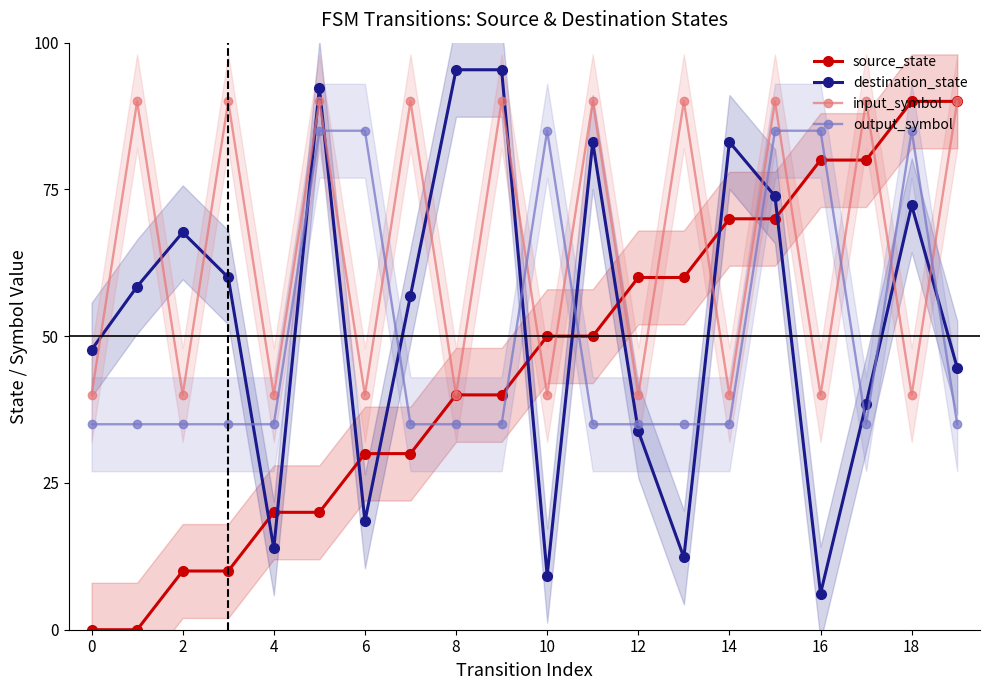

Is the value of destination_state at 16 greater than the value of output_symbol at 10?

No